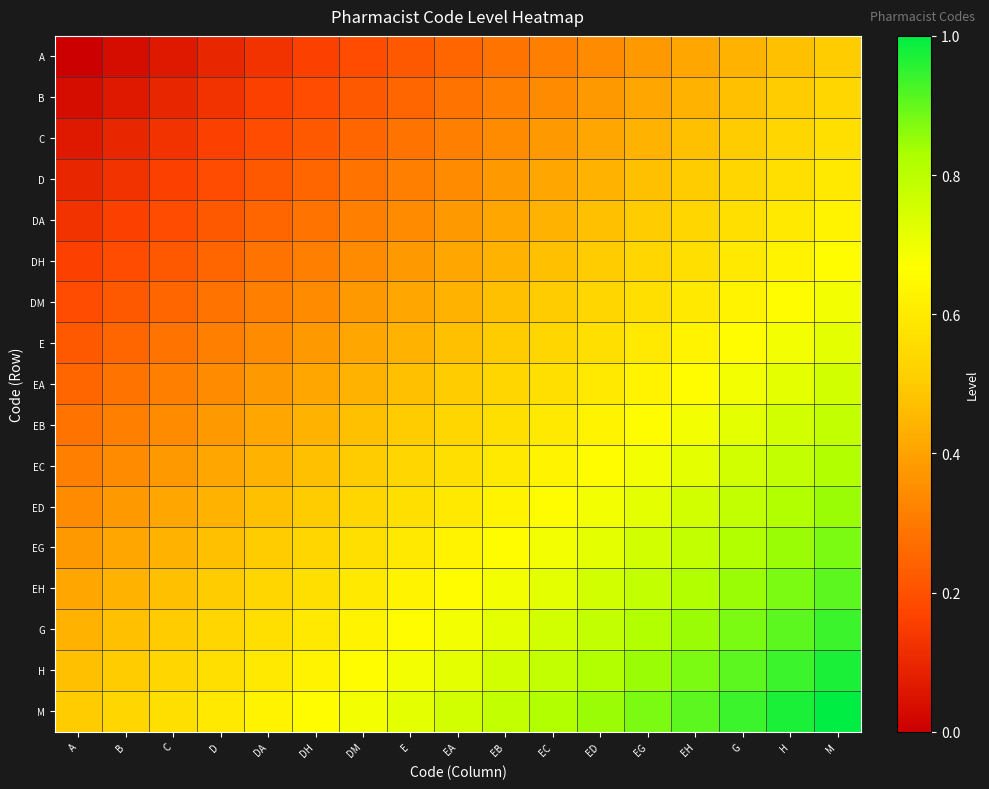

What is the spread (max minus min) of values at ED?

0.5